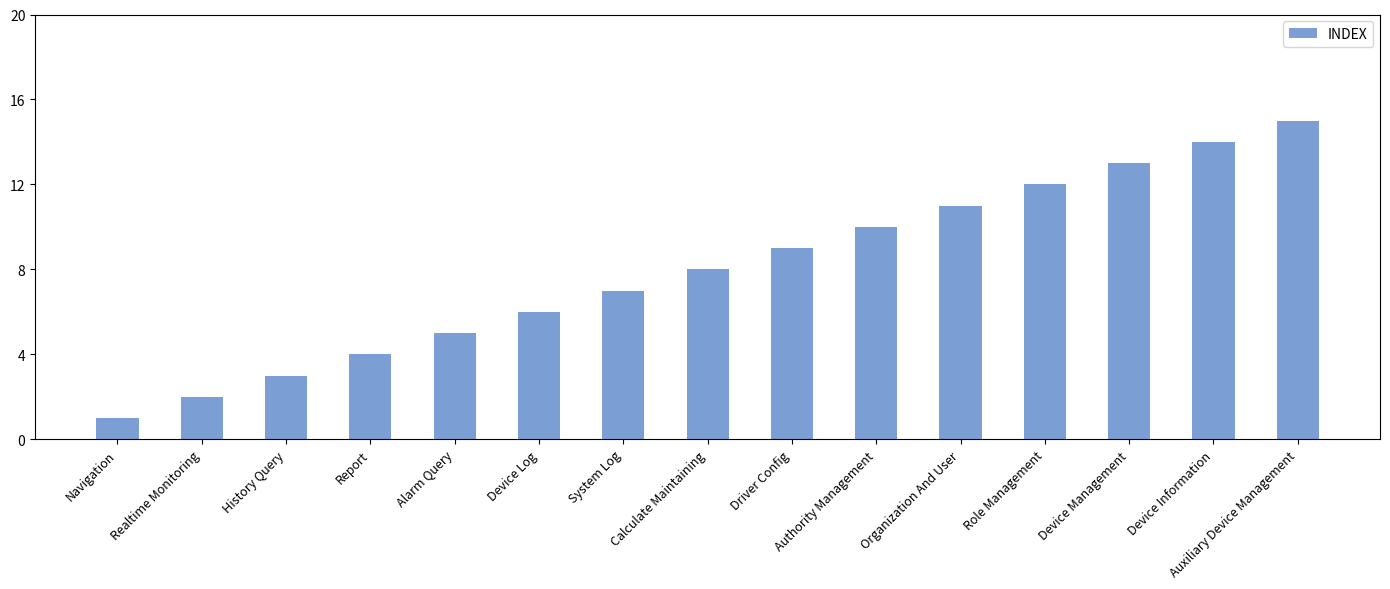

Between Alarm Query and Driver Config, which is larger?

Driver Config